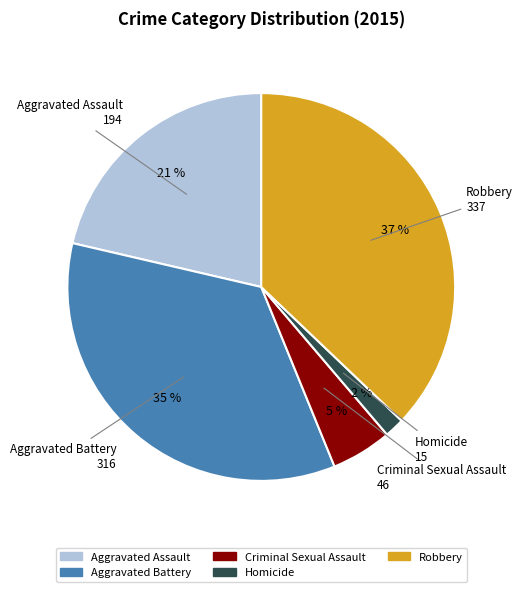

Count the number of slices in the pie.

5